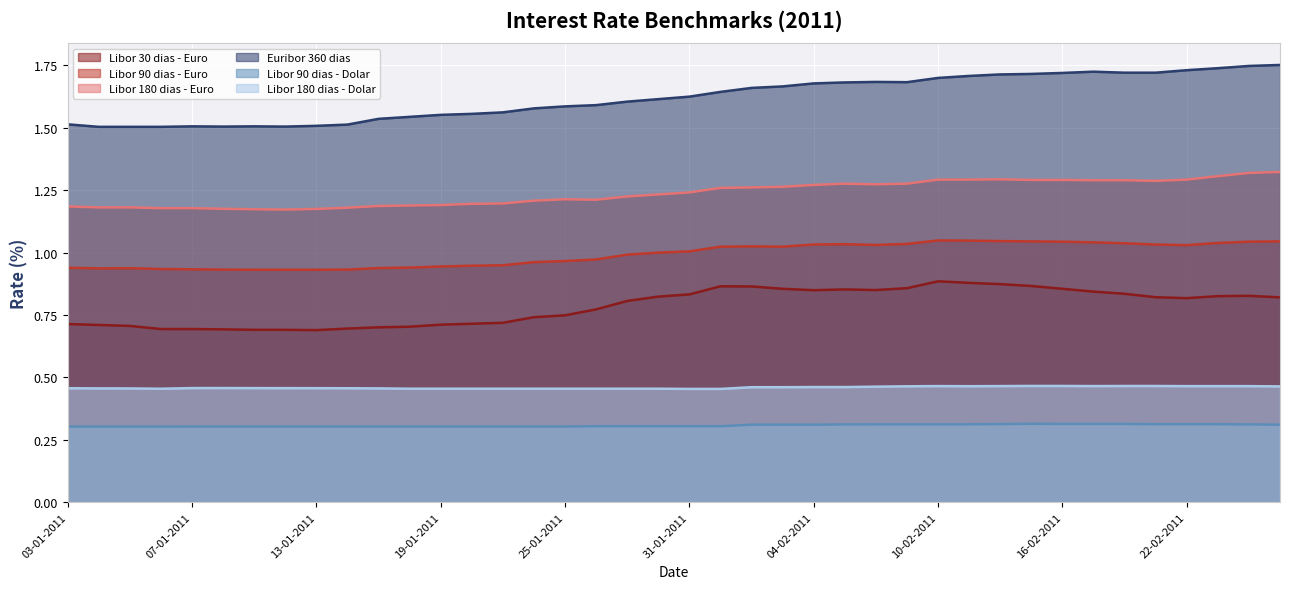

True or false: Libor 180 dias - Dolar and Euribor 360 dias cross at least once.

False